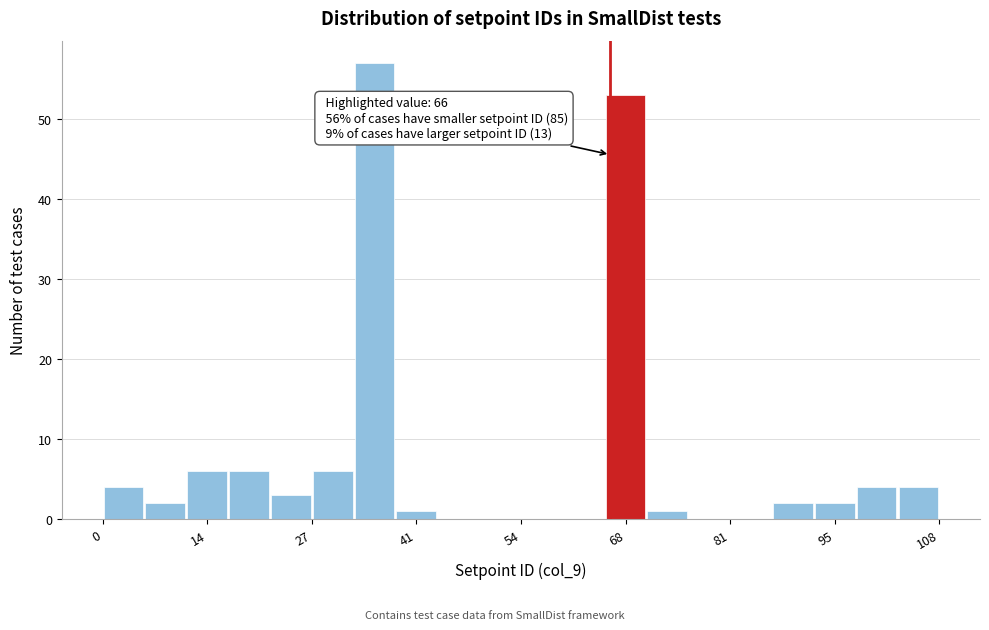

Read against the x-axis, roughly where is the centre of the tallest bar?

36